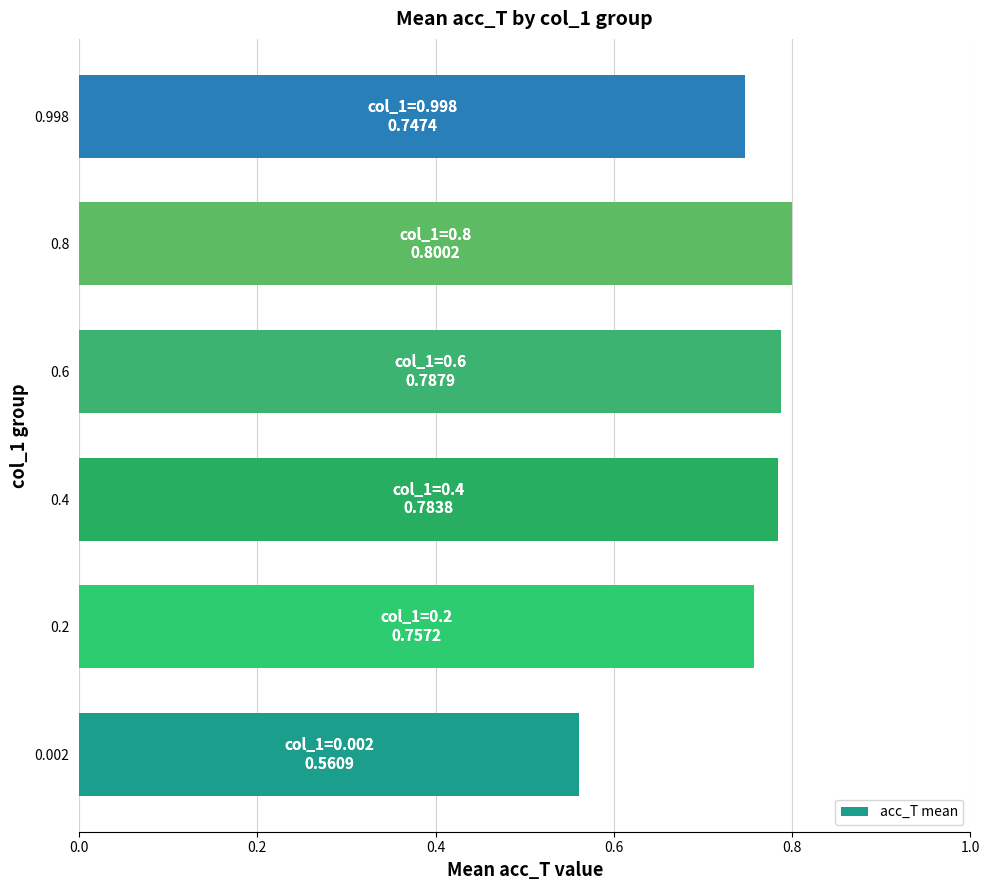

True or false: the data shows 0.4 at 0.2.

False